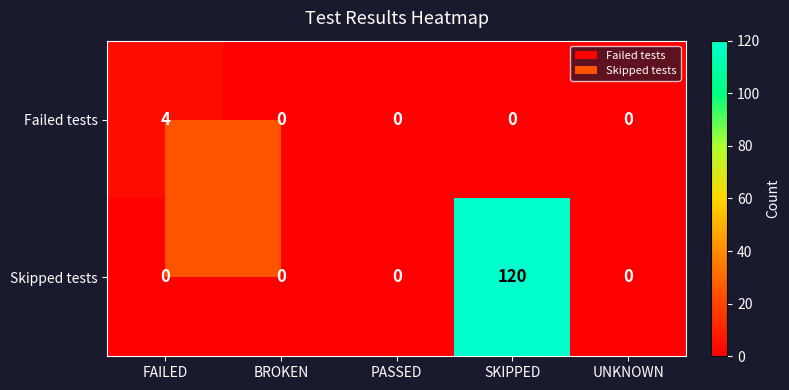

What is the difference between the highest and lowest values at FAILED?

4